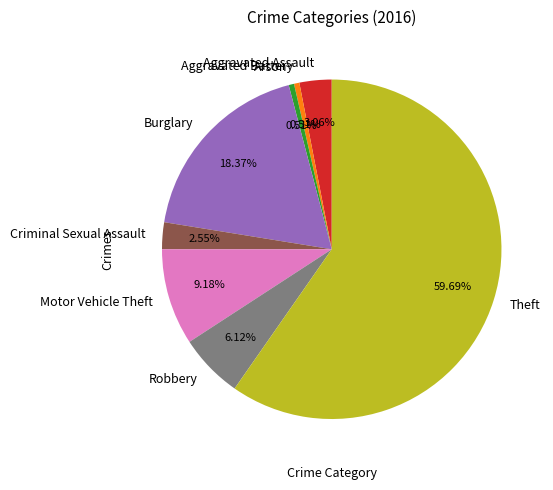

Which slice represents more than half of the pie?

Theft